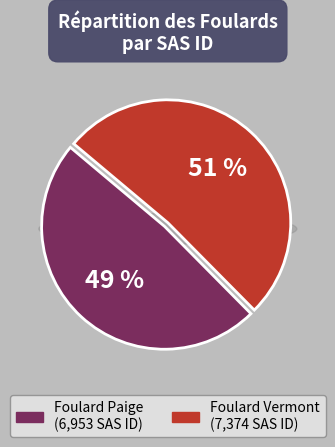

How many segments does this pie chart have?

2